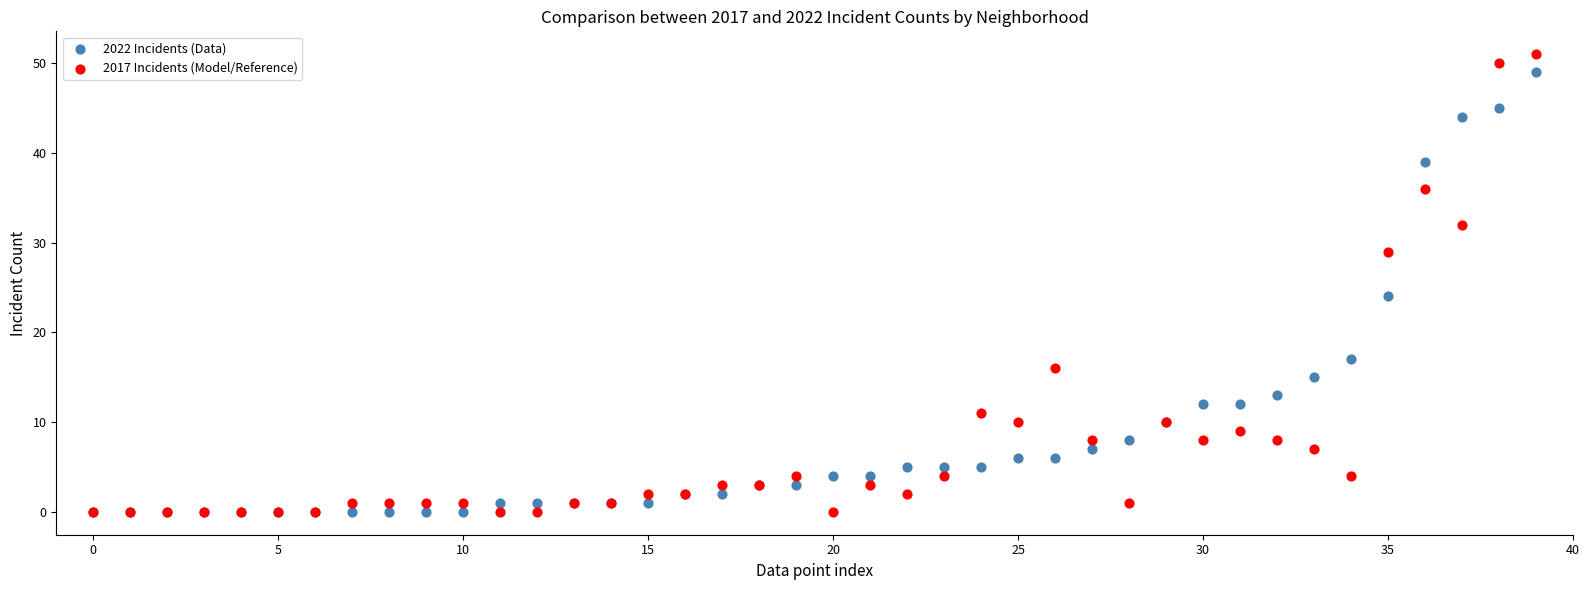

Across all series, what Y value is closest to 25?

24